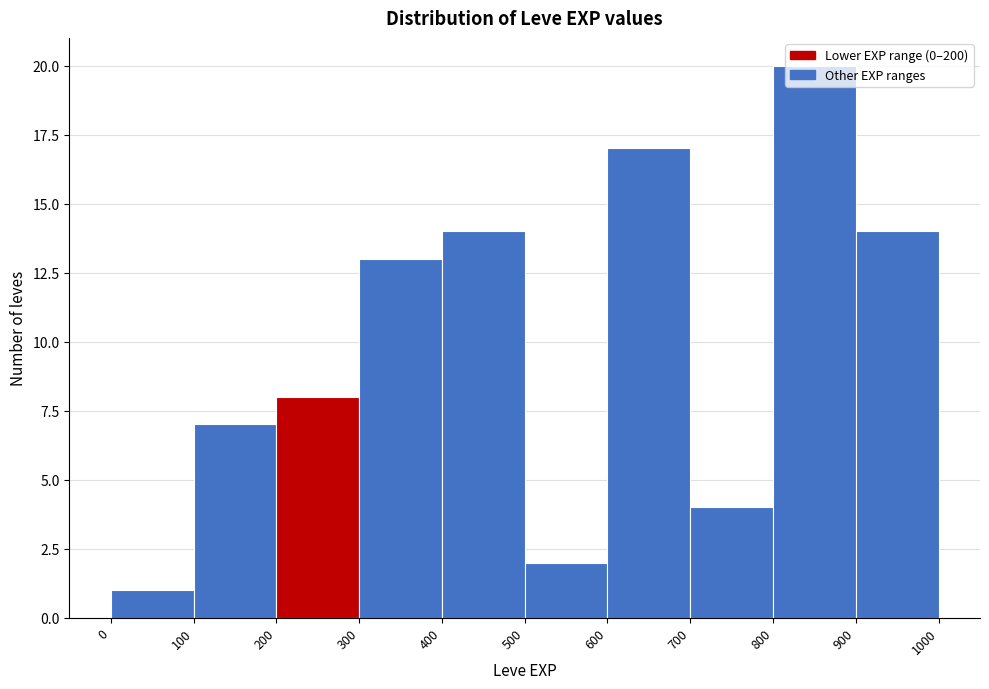

Which range on the x-axis has the tallest bar?

800 to 900